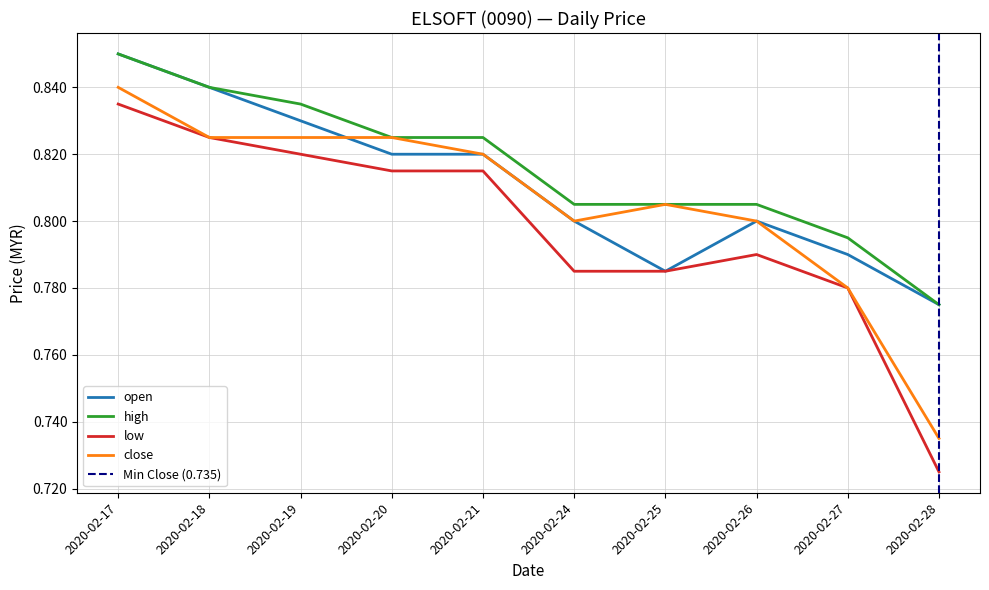

What is the lowest value of the close series?

0.7